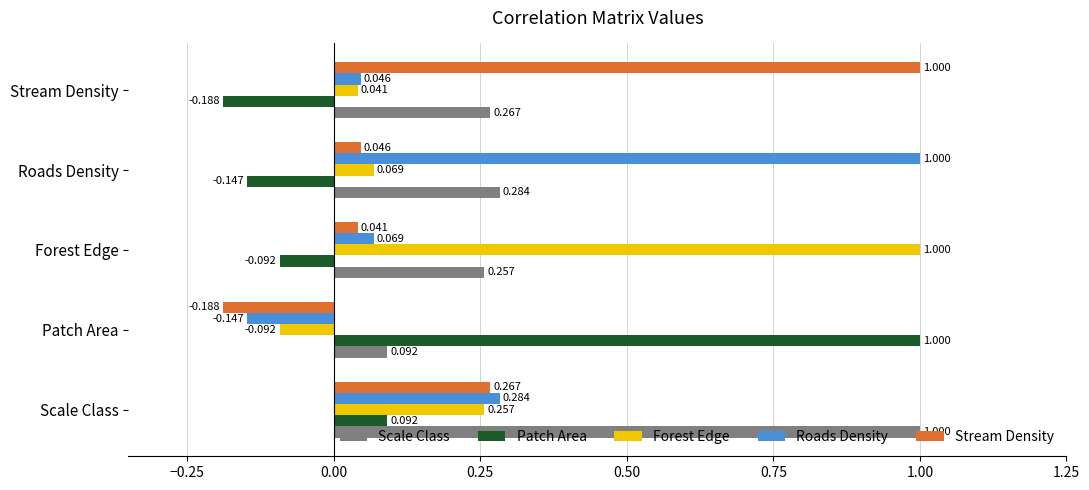

Which series has the largest total across all categories?

Scale Class